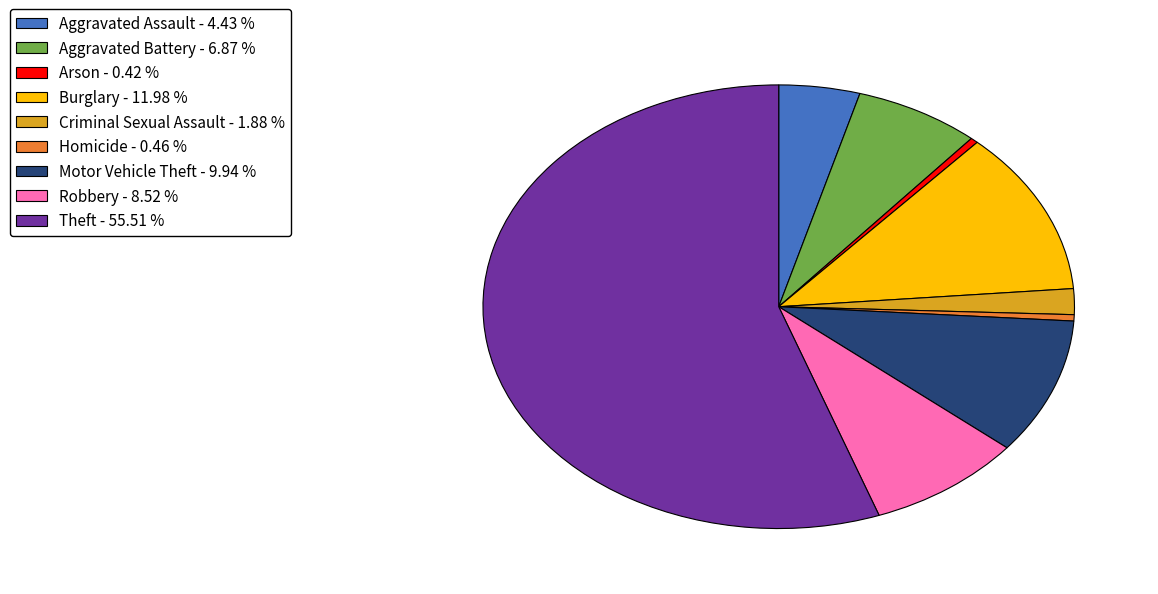

Between Homicide - 0.46 % and Aggravated Assault - 4.43 %, which is larger?

Aggravated Assault - 4.43 %